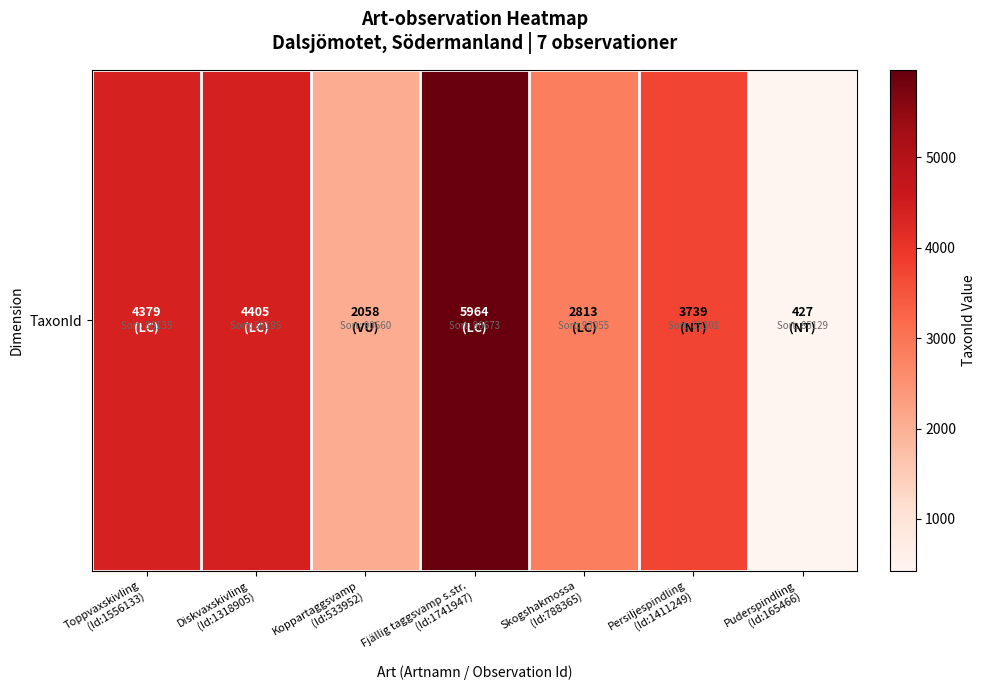

List the labels in order of value, largest first.

Fjällig taggsvamp s.str.
(Id:1741947), Diskvaxskivling
(Id:1318905), Toppvaxskivling
(Id:1556133), Persiljespindling
(Id:1411249), Skogshakmossa
(Id:788365), Koppartaggsvamp
(Id:533952), Puderspindling
(Id:165466)